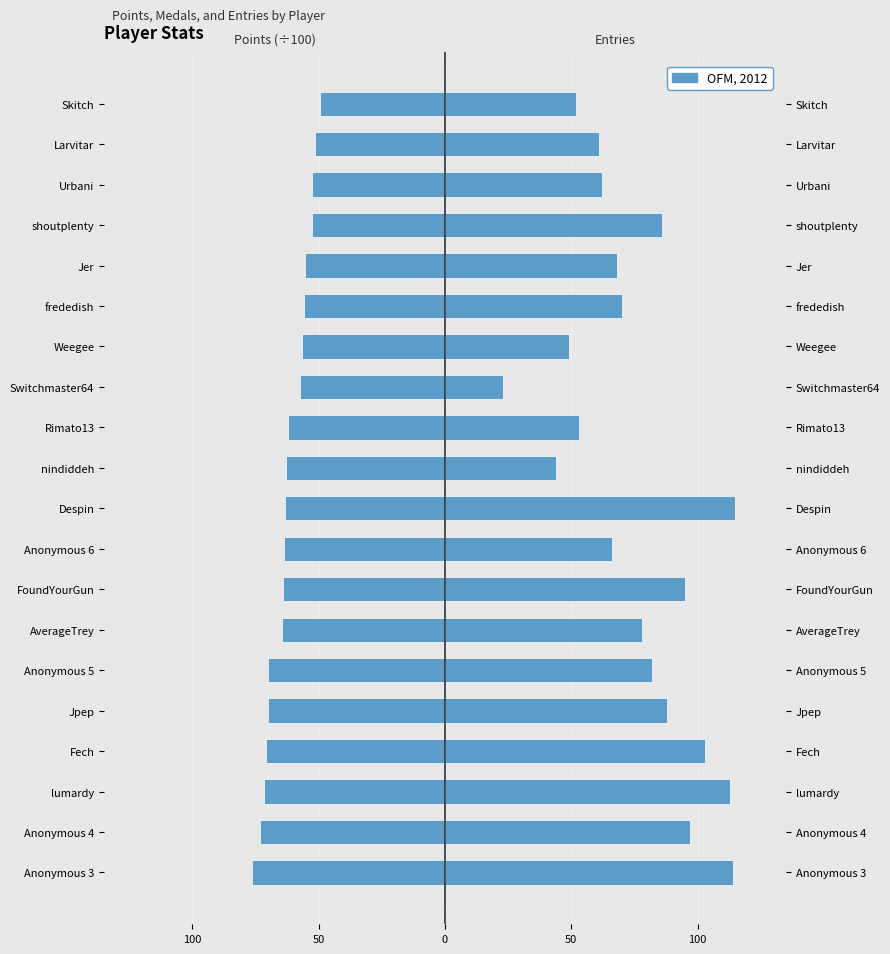

What is the value of the Points (÷100) bar at the 1st from the left?

-76.4